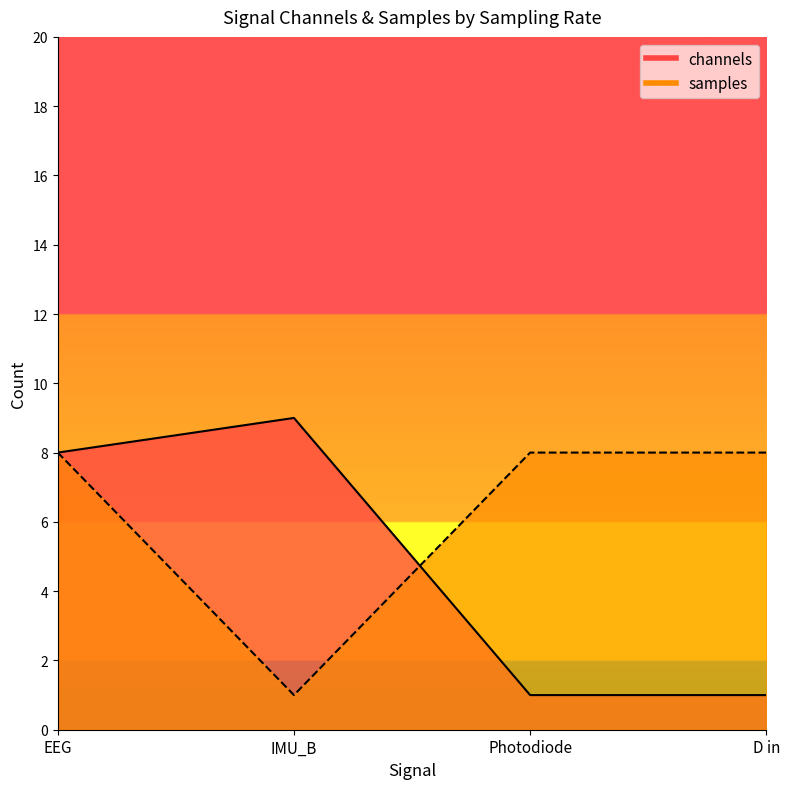

Rank the series at D in from lowest to highest value.

channels, samples